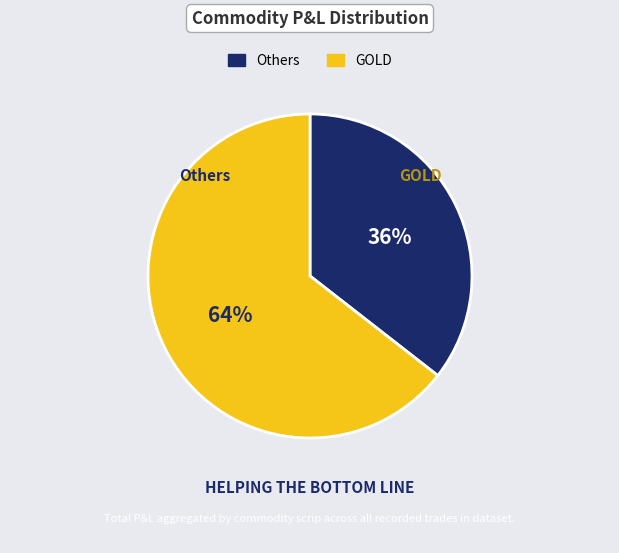

To the nearest percent, what is the average slice percentage?

50%